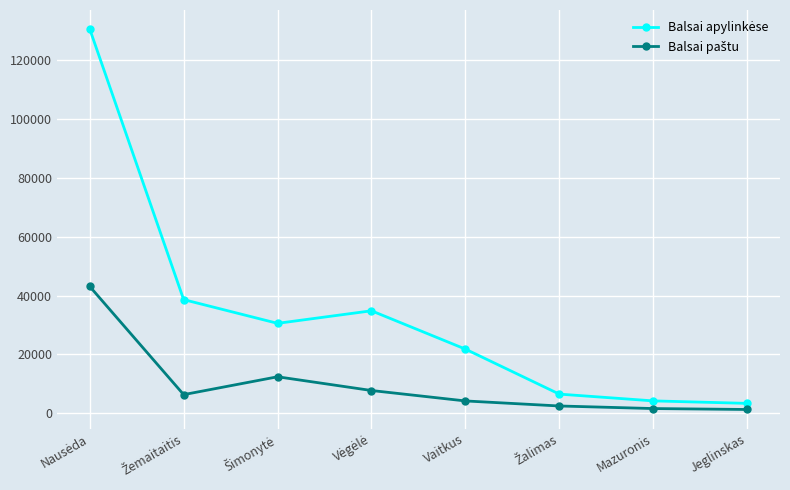

What is the total value across all series at Mazuronis?

5695